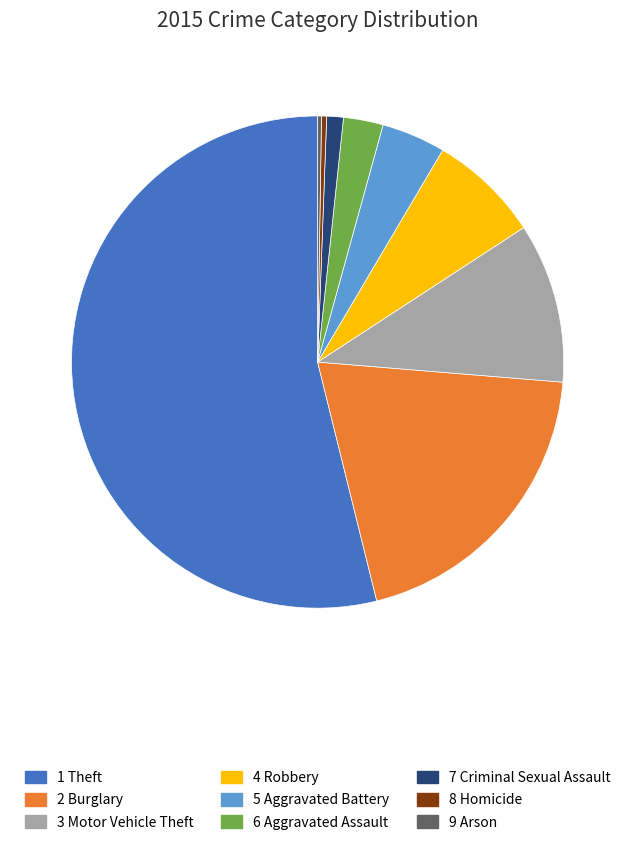

Does any single category account for the majority?

Yes